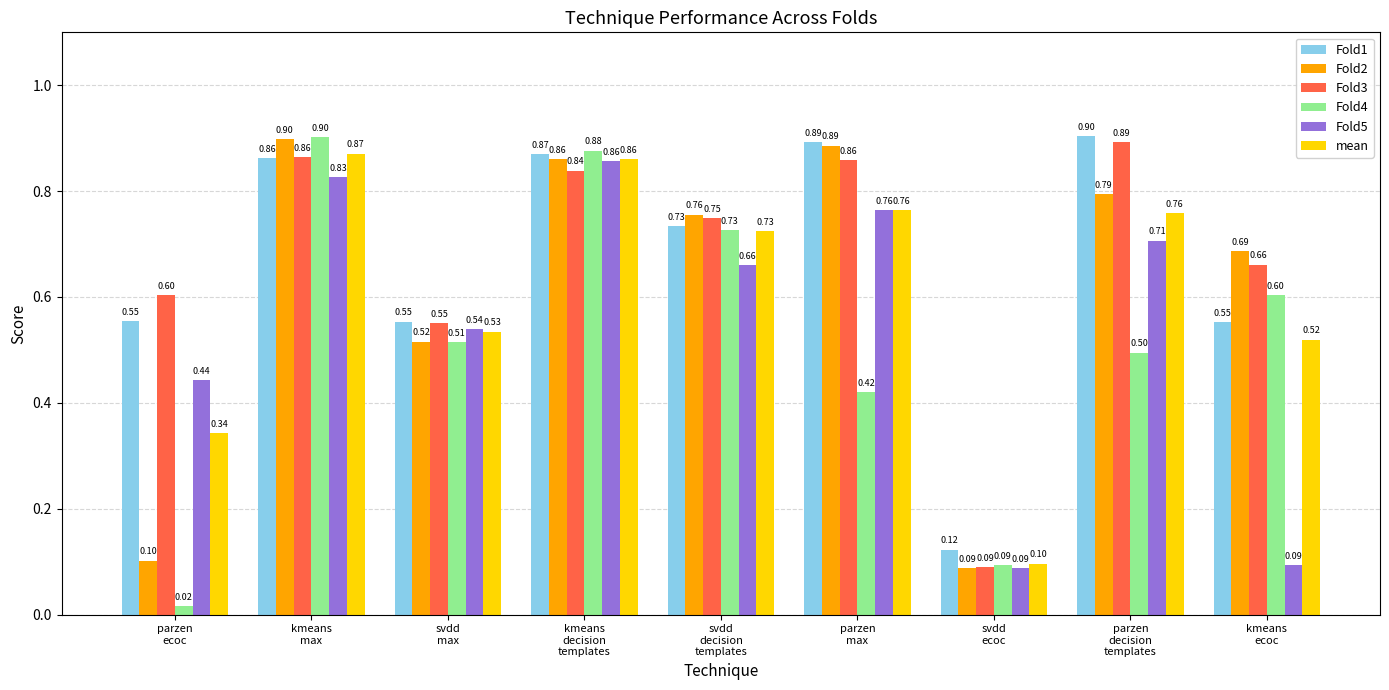

Which series has the largest total across all categories?

Fold3